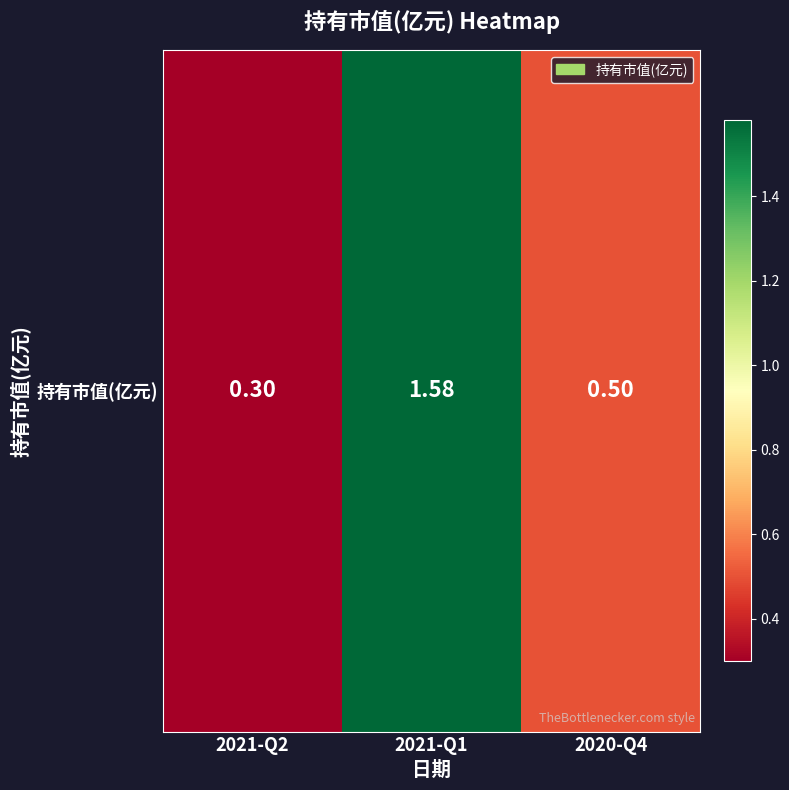

List the labels in order of value, smallest first.

2021-Q2, 2020-Q4, 2021-Q1